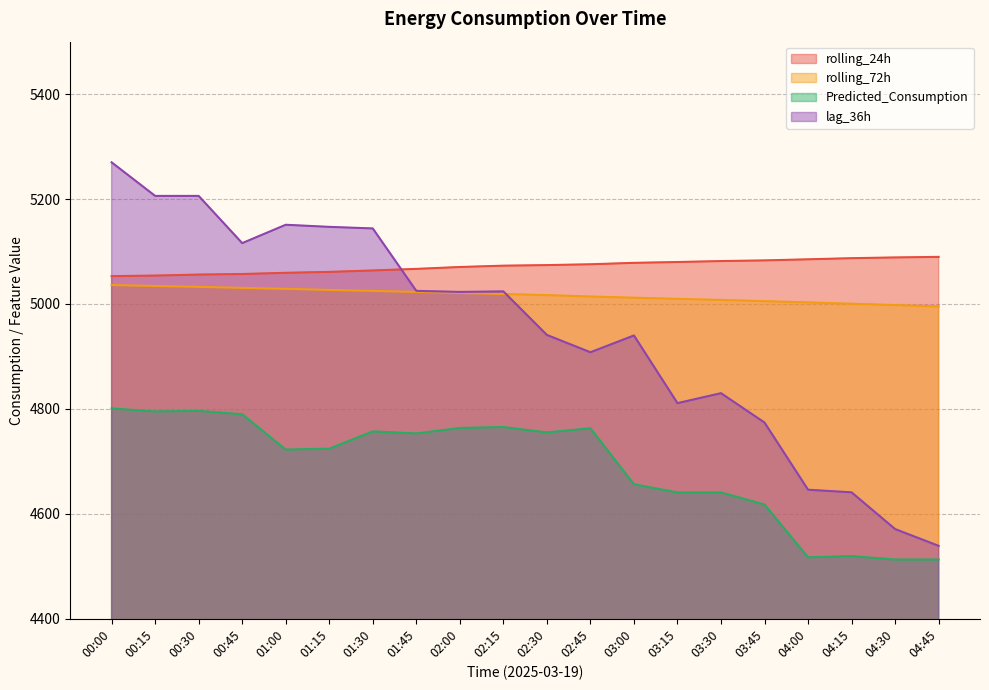

What is the label of the 7th point from the left?

01:30